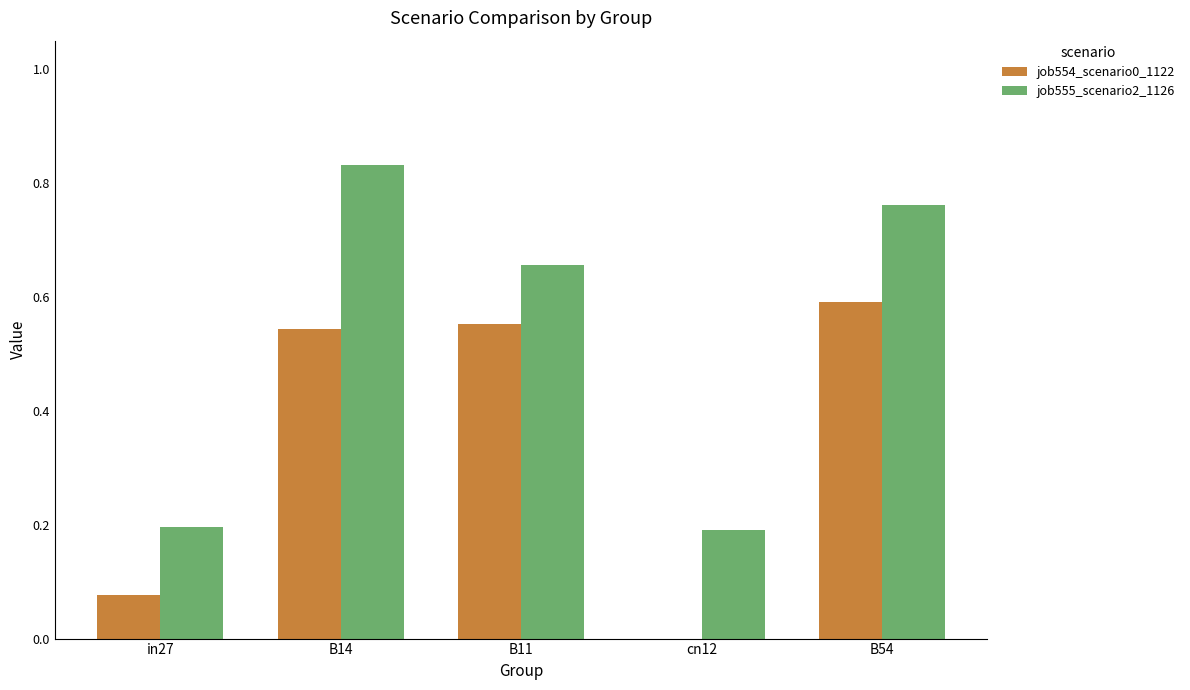

Which series changed the most between in27 and B14?

job555_scenario2_1126